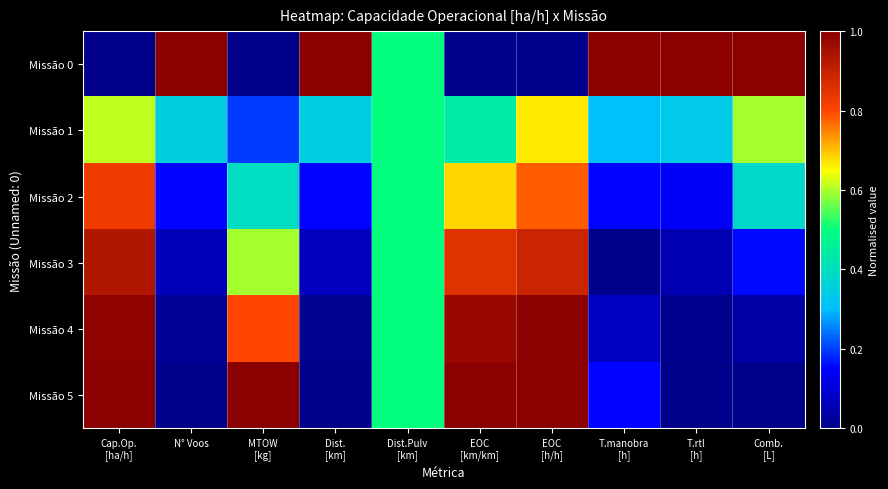

Reading right to left, list all the values displayed in this chart.

Missão 0: Comb.
[L]=1.0	T.rtl
[h]=1.0	T.manobra
[h]=1.0	EOC
[h/h]=0.0	EOC
[km/km]=0.0	Dist.Pulv
[km]=0.5	Dist.
[km]=1.0	MTOW
[kg]=0.0	N° Voos=1.0	Cap.Op.
[ha/h]=0.0
Missão 1: Comb.
[L]=0.6	T.rtl
[h]=0.3	T.manobra
[h]=0.3	EOC
[h/h]=0.7	EOC
[km/km]=0.4	Dist.Pulv
[km]=0.5	Dist.
[km]=0.3	MTOW
[kg]=0.2	N° Voos=0.4	Cap.Op.
[ha/h]=0.6
Missão 2: Comb.
[L]=0.4	T.rtl
[h]=0.1	T.manobra
[h]=0.2	EOC
[h/h]=0.8	EOC
[km/km]=0.7	Dist.Pulv
[km]=0.5	Dist.
[km]=0.2	MTOW
[kg]=0.4	N° Voos=0.2	Cap.Op.
[ha/h]=0.8
Missão 3: Comb.
[L]=0.2	T.rtl
[h]=0.1	T.manobra
[h]=0.0	EOC
[h/h]=0.9	EOC
[km/km]=0.9	Dist.Pulv
[km]=0.5	Dist.
[km]=0.1	MTOW
[kg]=0.6	N° Voos=0.1	Cap.Op.
[ha/h]=0.9
Missão 4: Comb.
[L]=0.0	T.rtl
[h]=0.0	T.manobra
[h]=0.1	EOC
[h/h]=1.0	EOC
[km/km]=1.0	Dist.Pulv
[km]=0.5	Dist.
[km]=0.0	MTOW
[kg]=0.8	N° Voos=0.0	Cap.Op.
[ha/h]=1.0
Missão 5: Comb.
[L]=0.0	T.rtl
[h]=0.0	T.manobra
[h]=0.2	EOC
[h/h]=1.0	EOC
[km/km]=1.0	Dist.Pulv
[km]=0.5	Dist.
[km]=0.0	MTOW
[kg]=1.0	N° Voos=0.0	Cap.Op.
[ha/h]=1.0